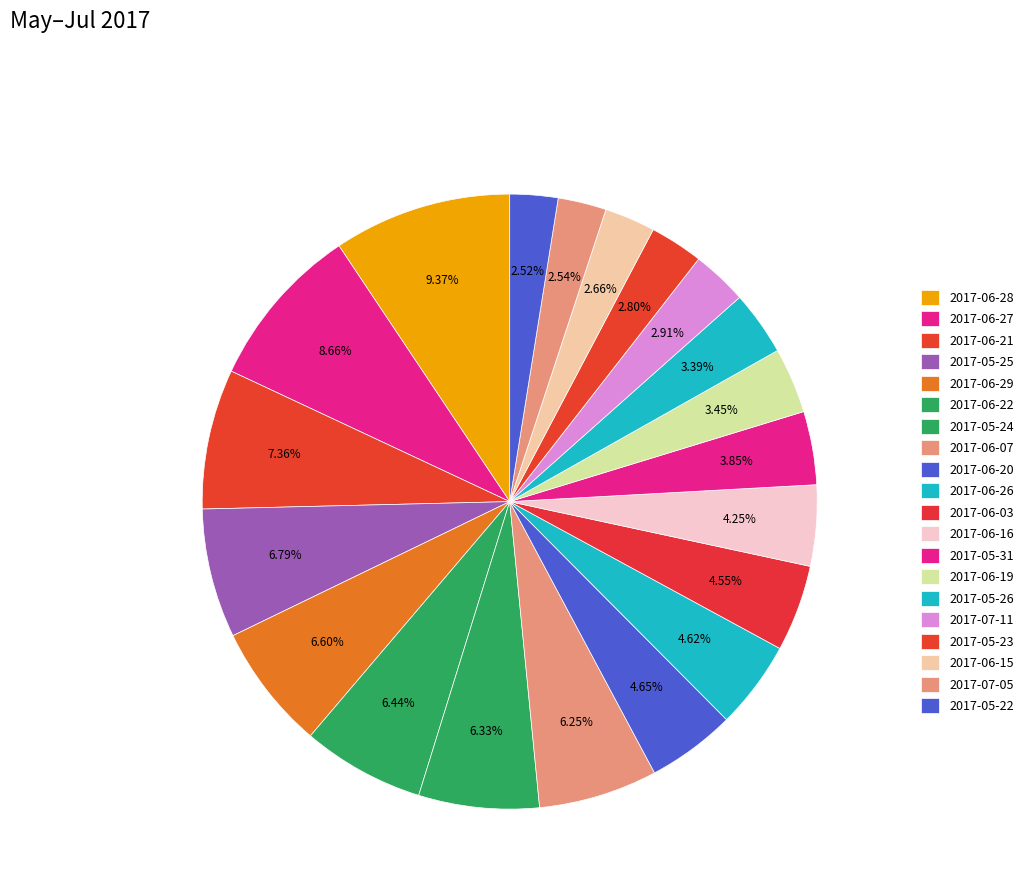

How many slices are in this pie chart?

20